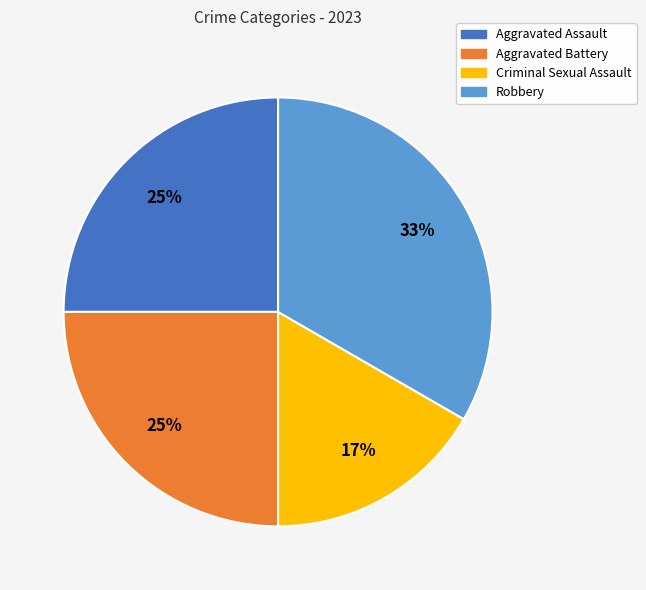

To the nearest percent, what is the combined percentage of Aggravated Assault and Criminal Sexual Assault?

42%